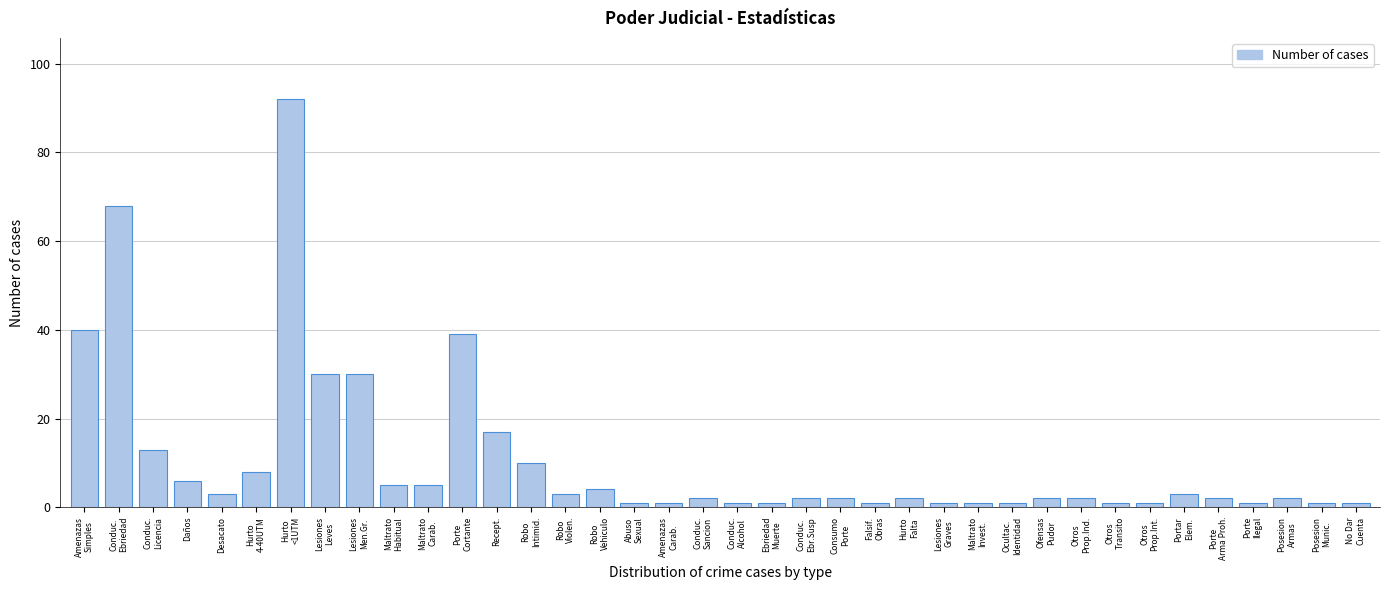

What is the difference between the second highest and minimum values?

67